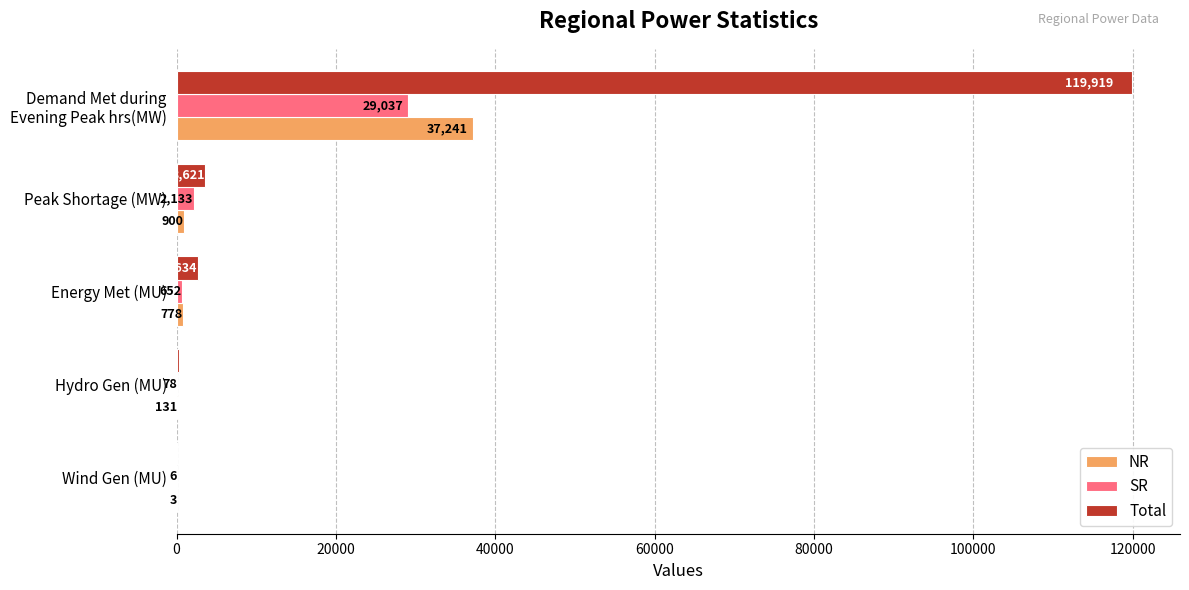

What is the greatest value displayed?

119919